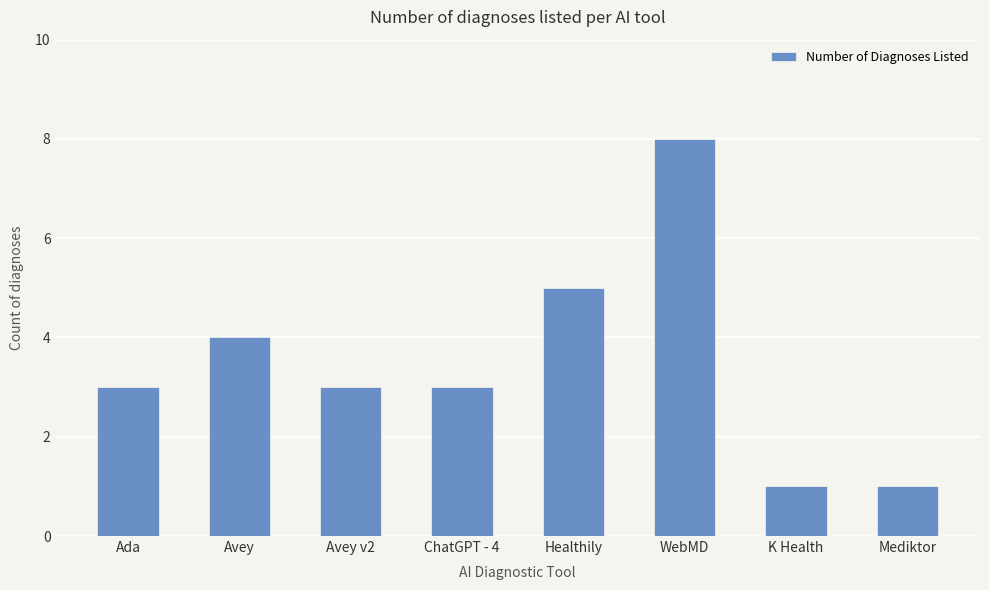

The chart shows a value of 1 at Avey v2. True or false?

False